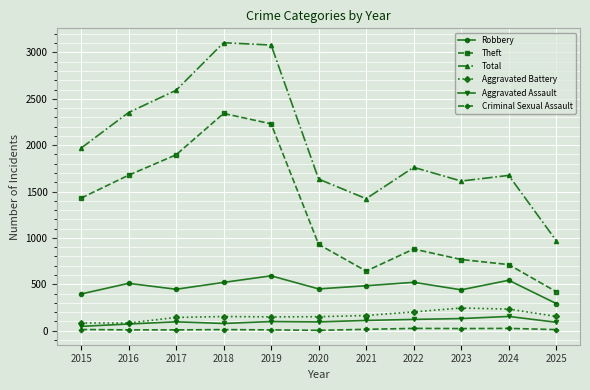

What is the difference between the Total values at 2022 and 2020?

127